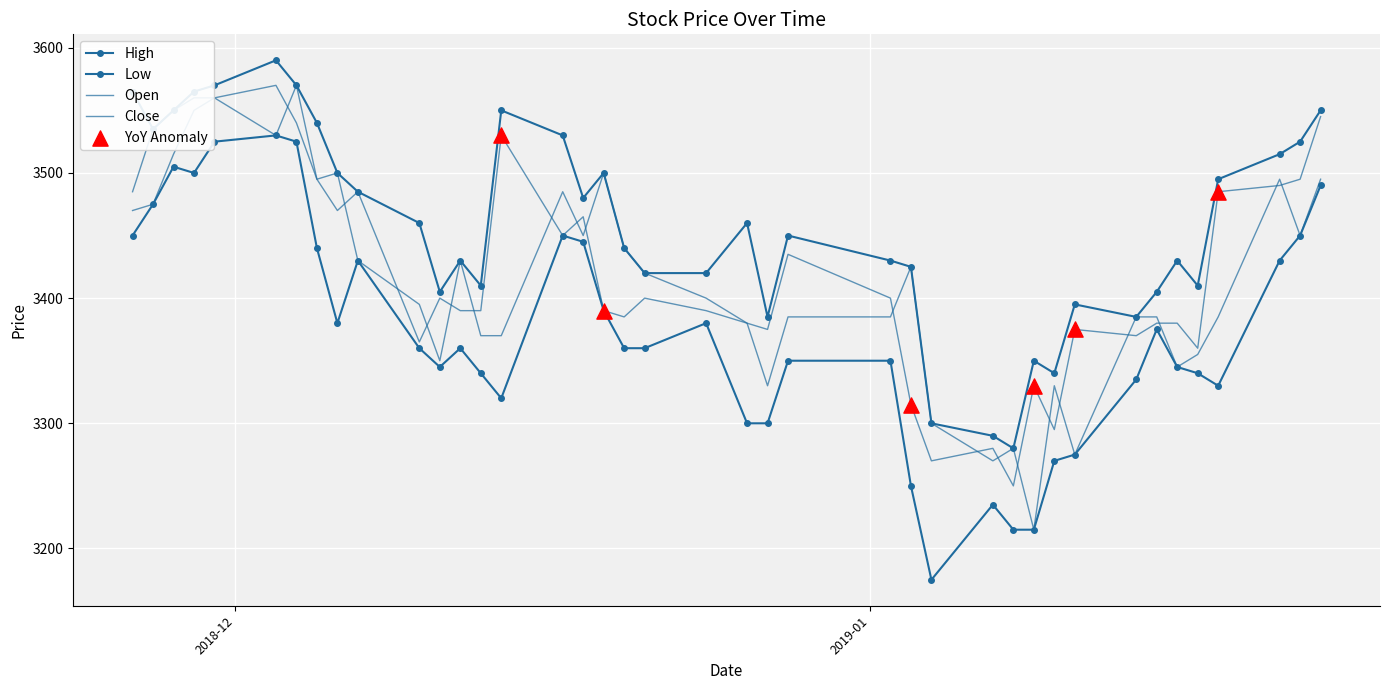

At how many categories does at least one series exceed 3201?

40